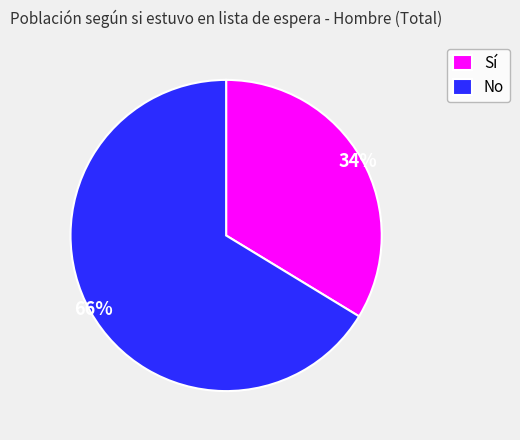

What percentage is the Sí slice, to the nearest percent?

34%